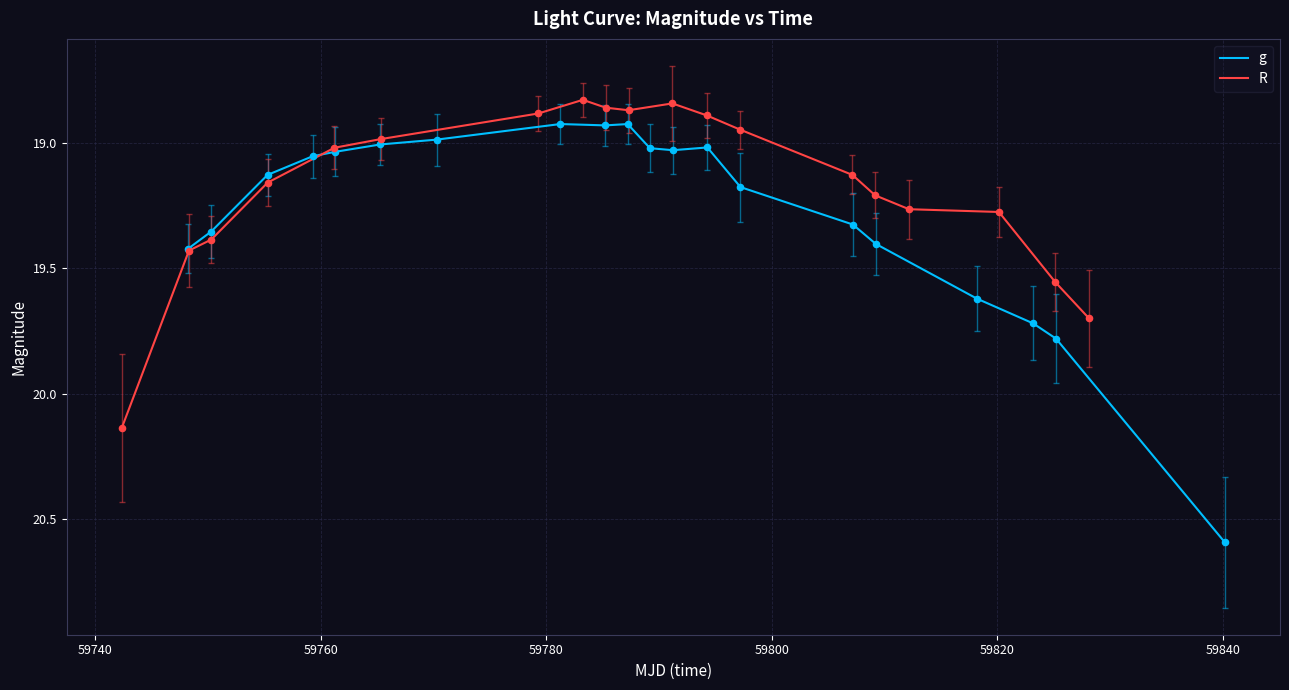

What is the maximum value for g?

20.6